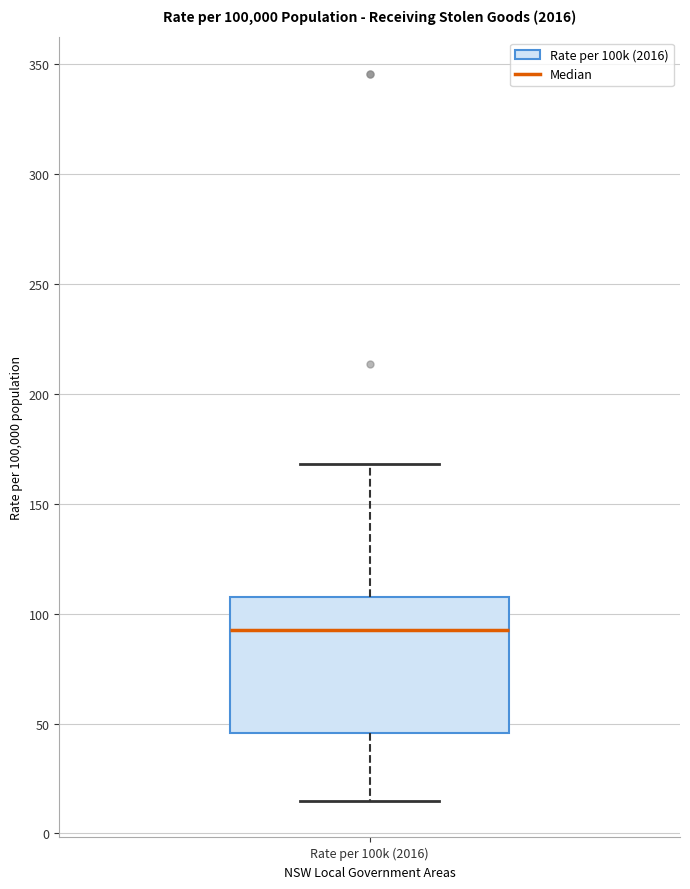

Transcribe this box plot: give where the median line is, the range the box spans, and where the two whiskers end, as read against the y-axis. The values are not printed on the chart, so give them approximately, as read against the axis.

median 90, box 45 to 110, whiskers 15 to 170